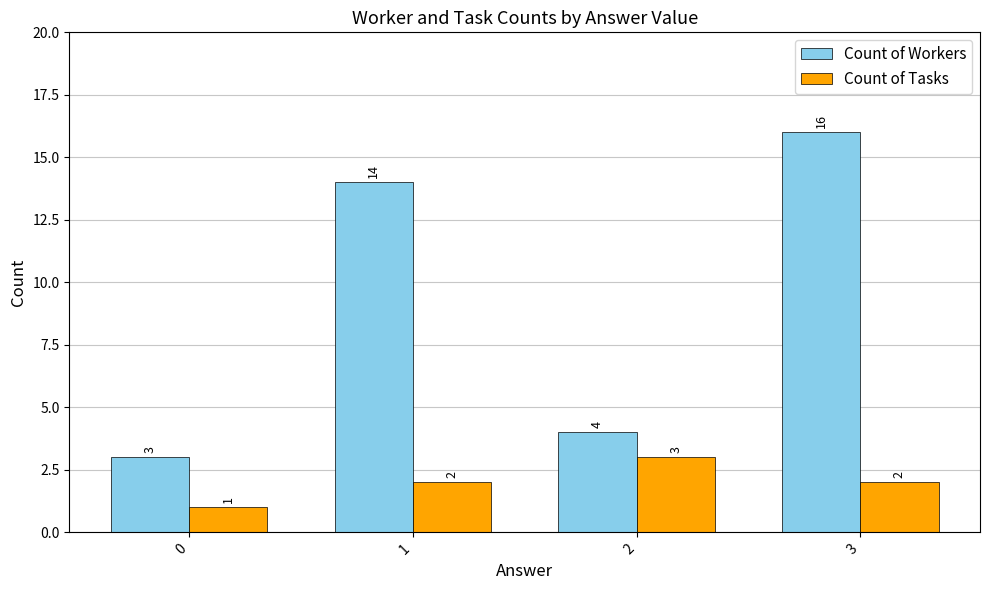

How many bars are there in total?

8